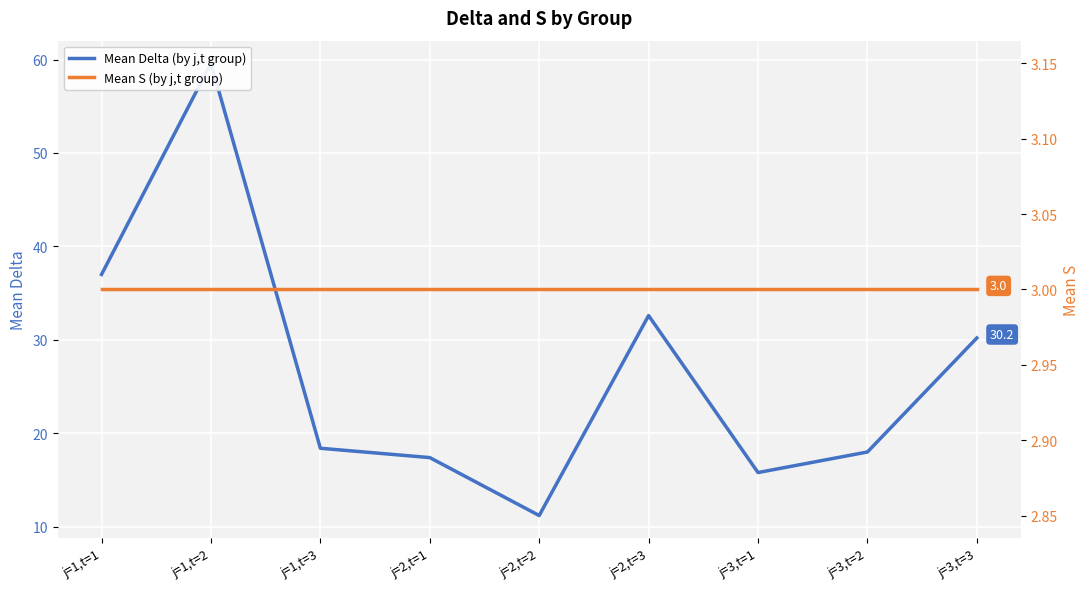

The Mean S (by j,t group) series shows 1.9 at j=3,t=3. True or false?

False